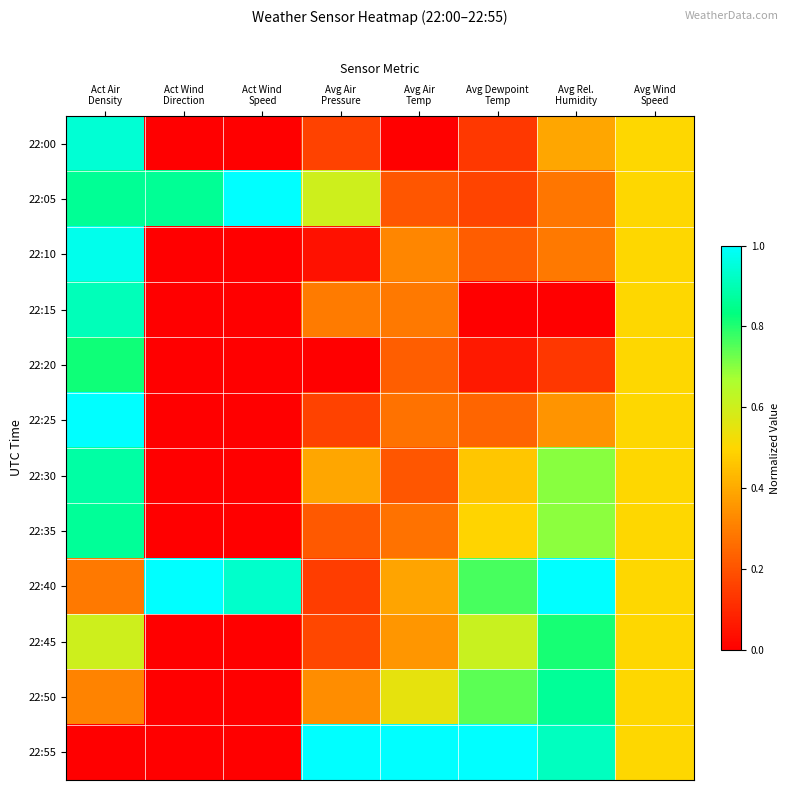

What is the total value across all series at Avg Wind
Speed?

6.0